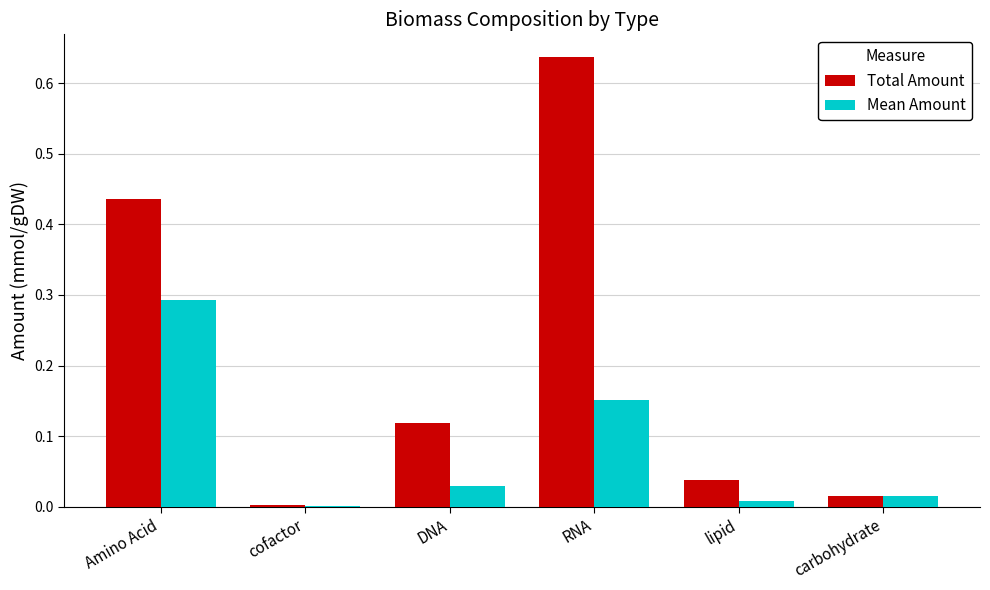

Which label corresponds to the largest value in the chart?

RNA